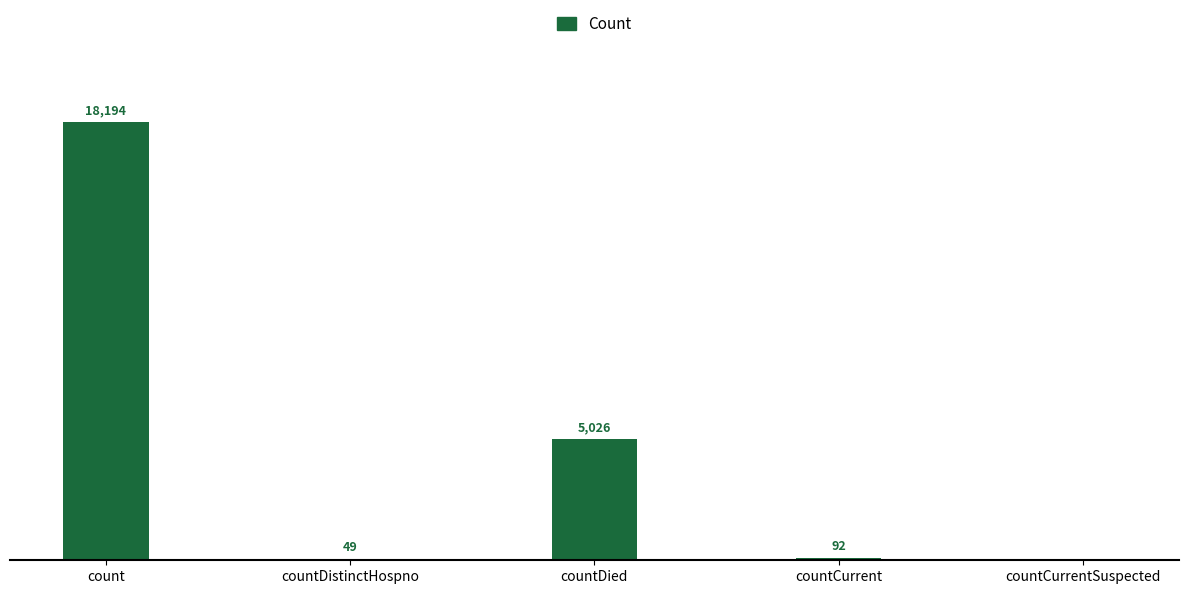

Where does the data first go above 92?

count